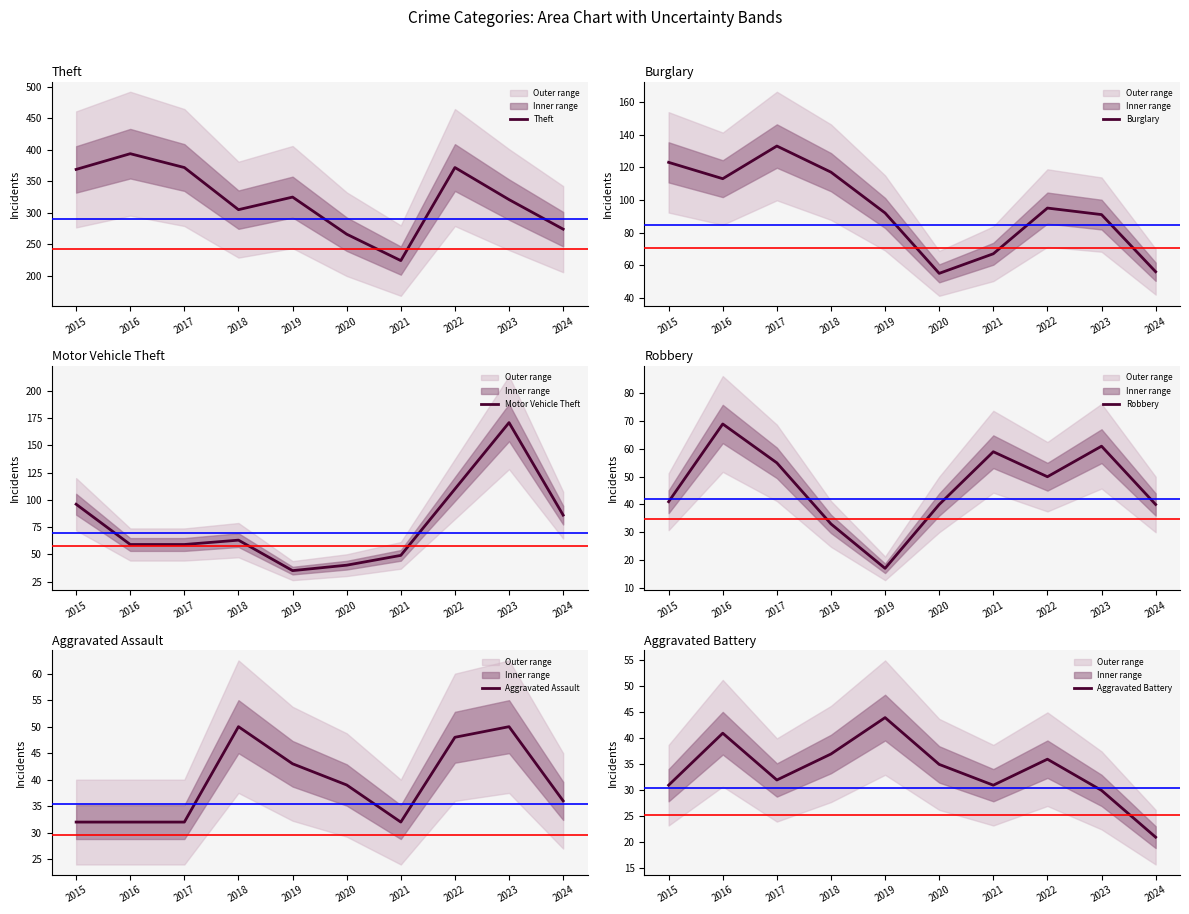

The value of Theft at 2015 is 369. True or false?

True